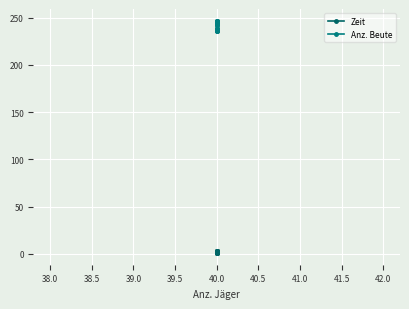

What is the maximum value for Zeit?

3.3